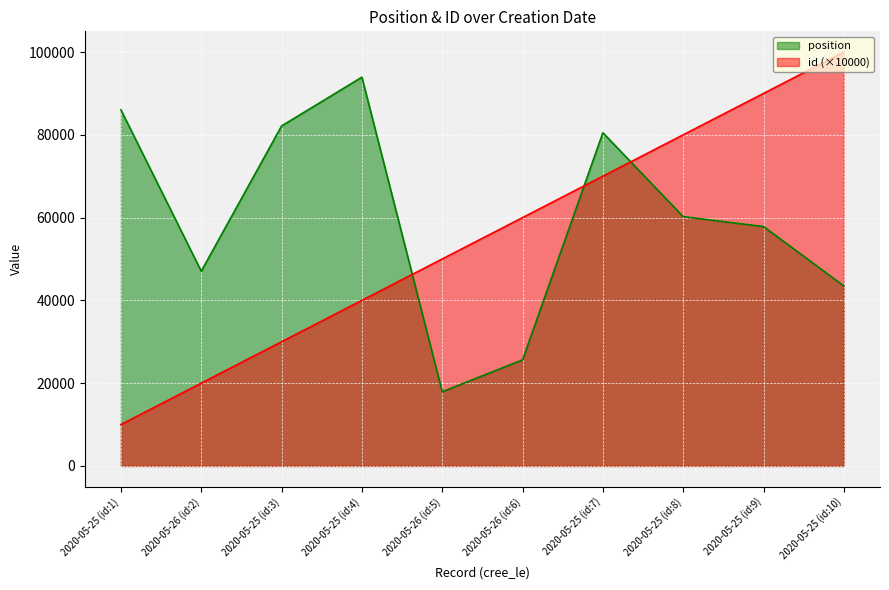

Which series has the largest total across all categories?

position